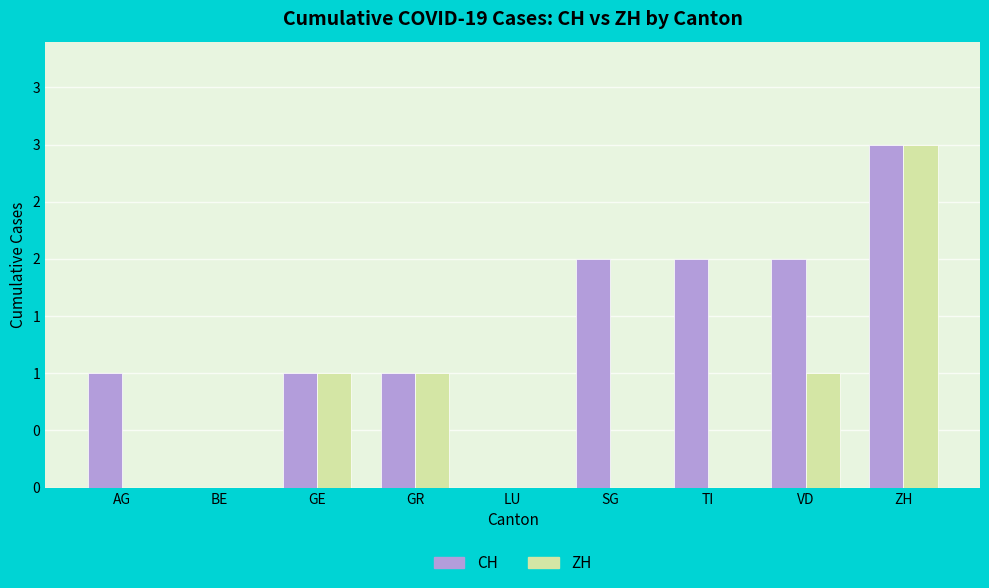

What position from the right is GR?

6